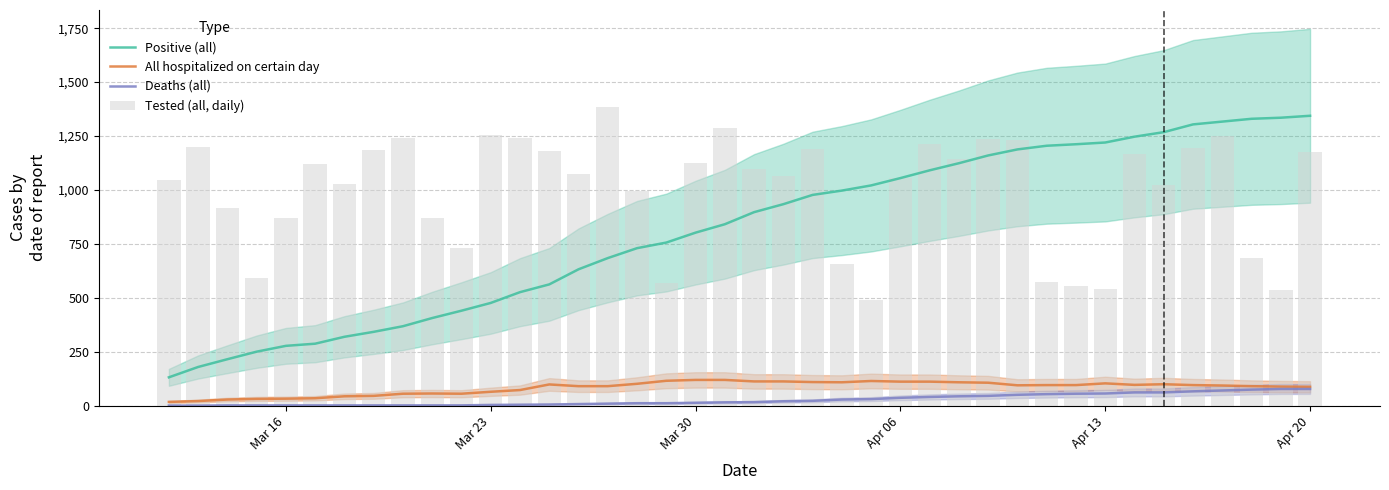

How many series are shown in this chart?

4